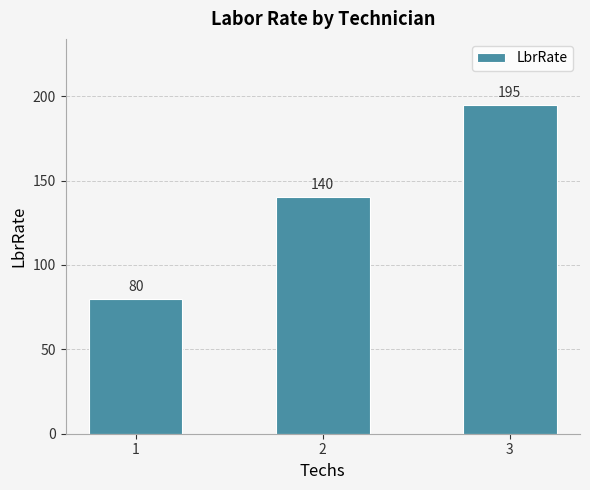

What is the change in value from 1 to 2?

+60